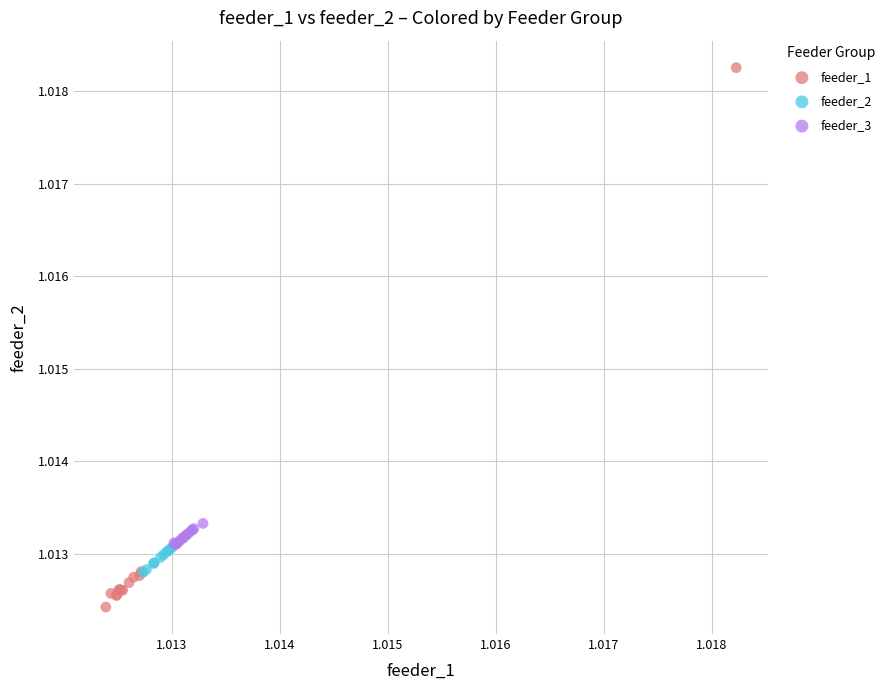

Which series contains the highest Y value?

feeder_1